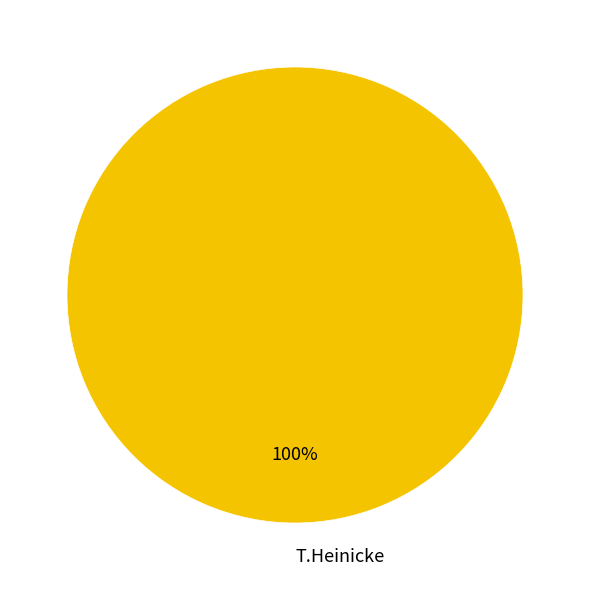

Rank the categories by value from lowest to highest.

T.Heinicke